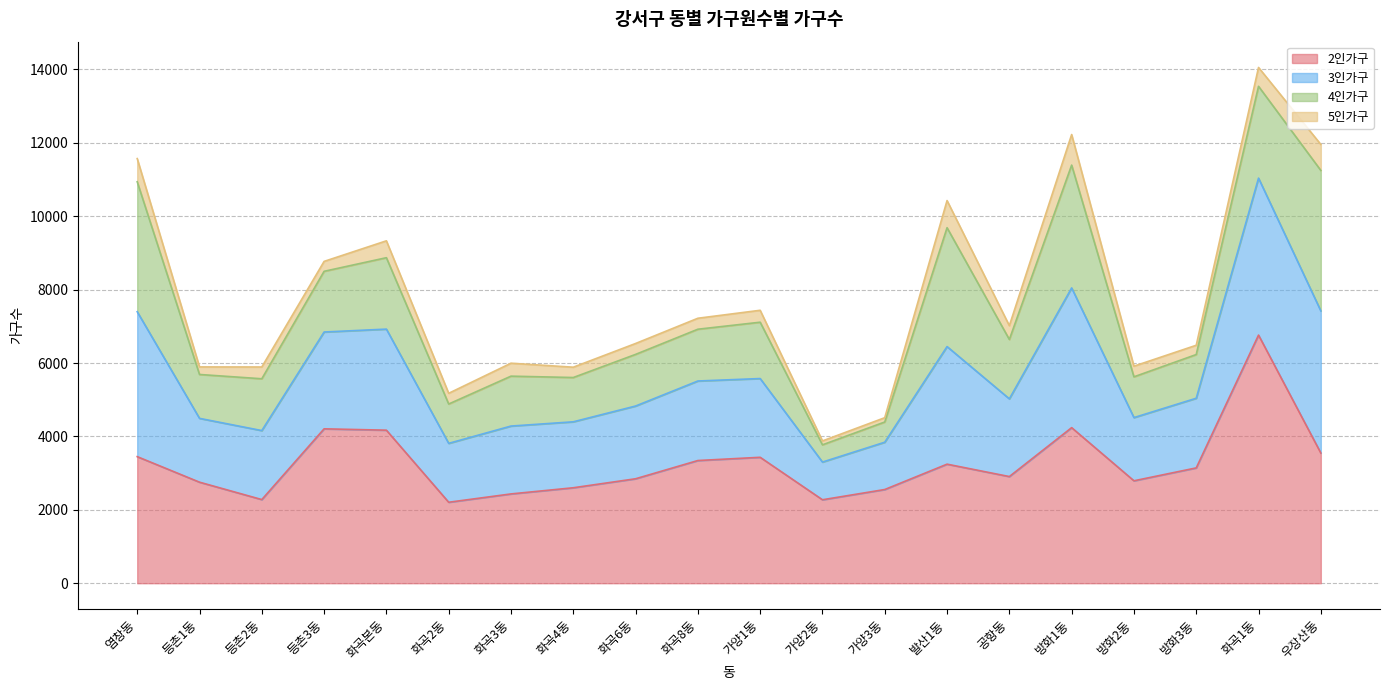

In 3인가구, how many points are higher than both neighbors (excluding endpoints)?

6